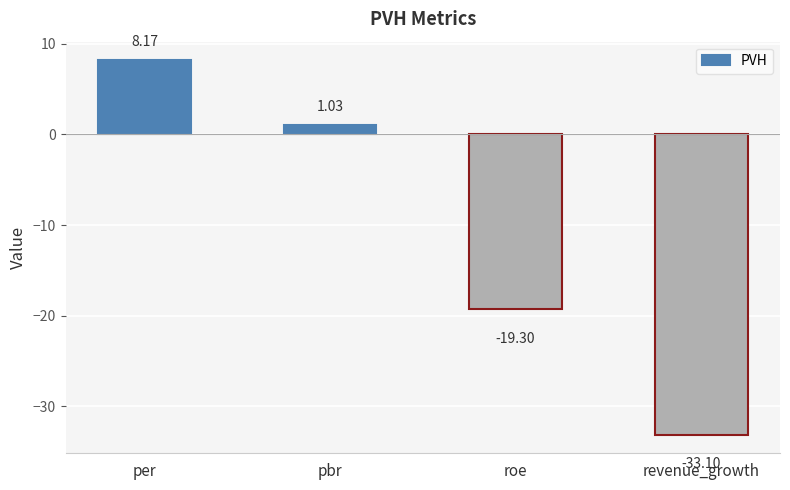

What value does the data have at roe?

-19.3